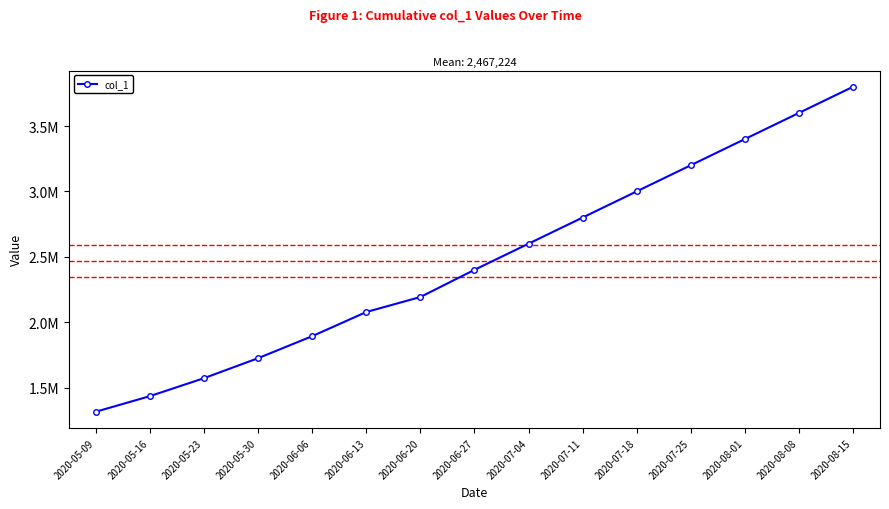

List the labels in order of value, smallest first.

2020-05-09, 2020-05-16, 2020-05-23, 2020-05-30, 2020-06-06, 2020-06-13, 2020-06-20, 2020-06-27, 2020-07-04, 2020-07-11, 2020-07-18, 2020-07-25, 2020-08-01, 2020-08-08, 2020-08-15